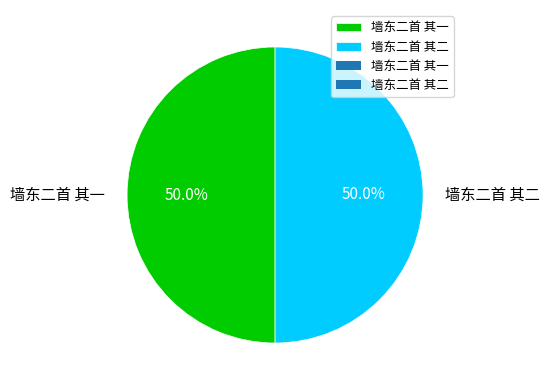

How many segments does this pie chart have?

2